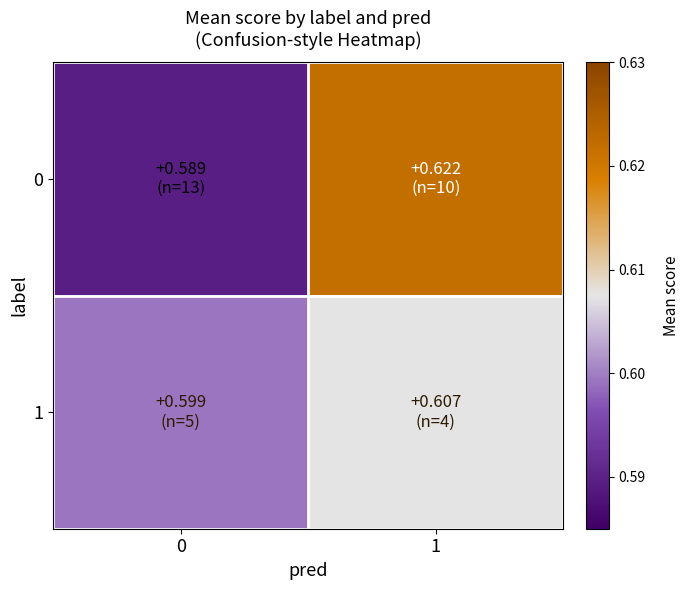

Reading left to right, transcribe all the data shown in this chart.

0: 0=0.6	1=0.6
1: 0=0.6	1=0.6